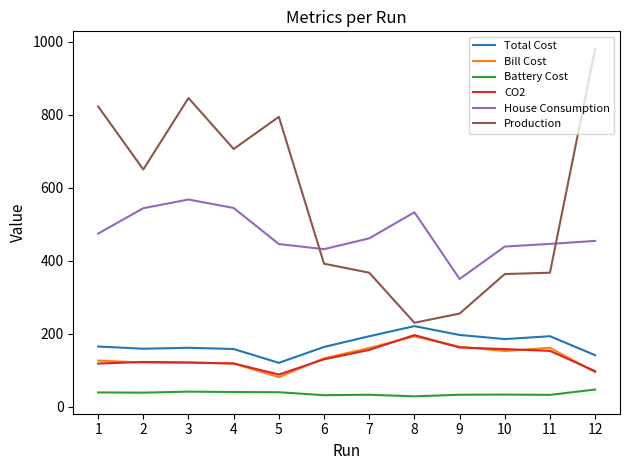

At which label does House Consumption first exceed 461?

1